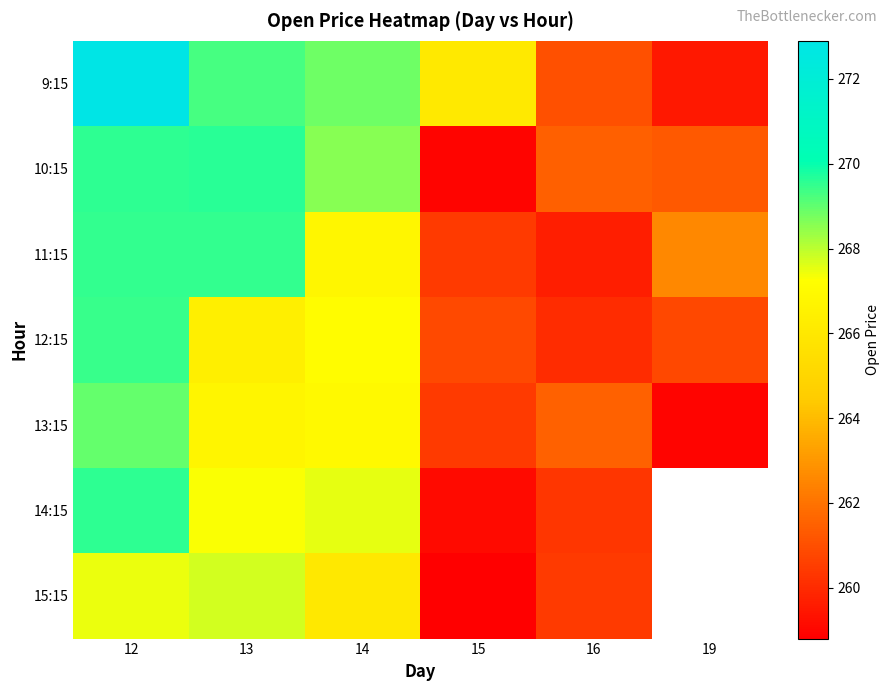

True or false: 11:15 has a value of 260.5 at 15.

True